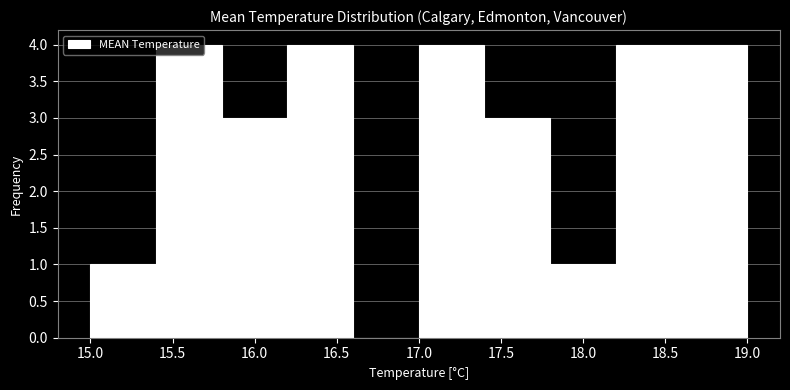

Reading left to right, transcribe this chart: for each bar, give the range it covers on the x-axis and its height. The values are not printed on the chart, so give them approximately, as read against the axis.

15.0 to 15.4: 1
15.4 to 15.8: 4
15.8 to 16.2: 3
16.2 to 16.6: 4
16.6 to 17.0: 0
17.0 to 17.4: 4
17.4 to 17.8: 3
17.8 to 18.2: 1
18.2 to 18.6: 4
18.6 to 19.0: 4